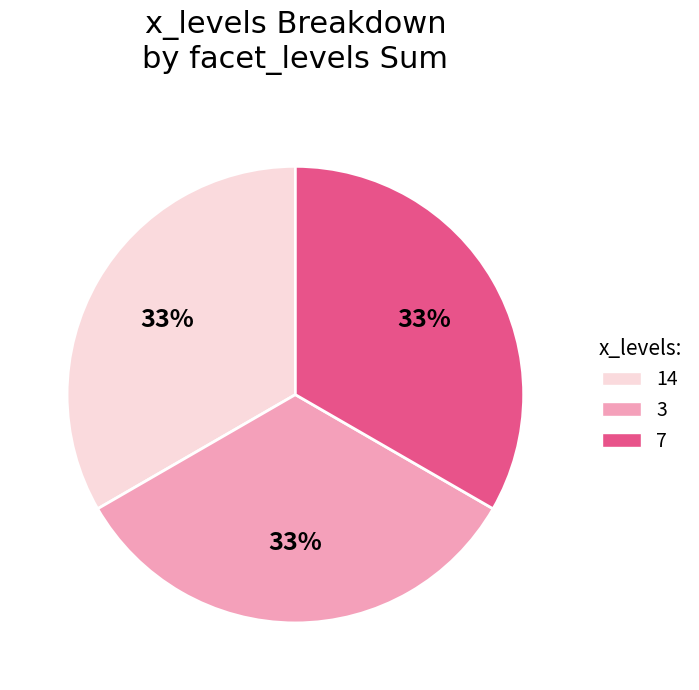

Is there any slice that represents more than half of the pie?

No